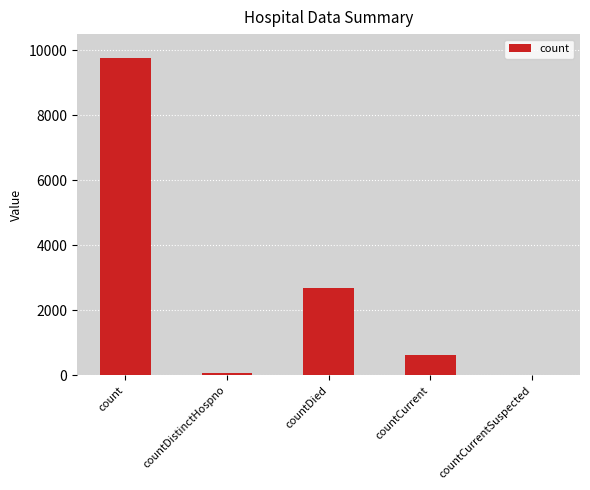

The chart shows a value of 982 at countCurrent. True or false?

False